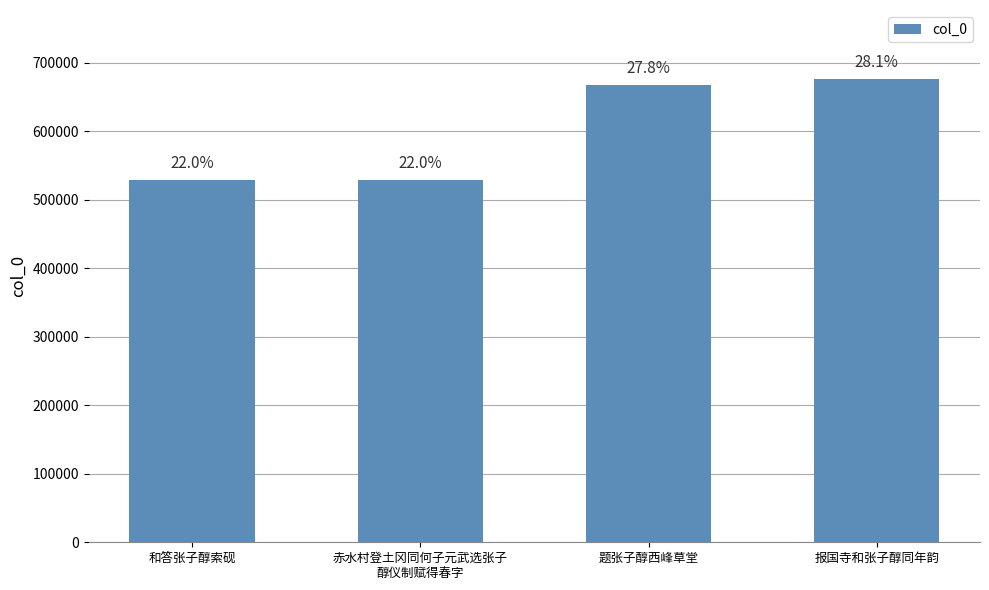

Does the chart contain stacked bars?

No